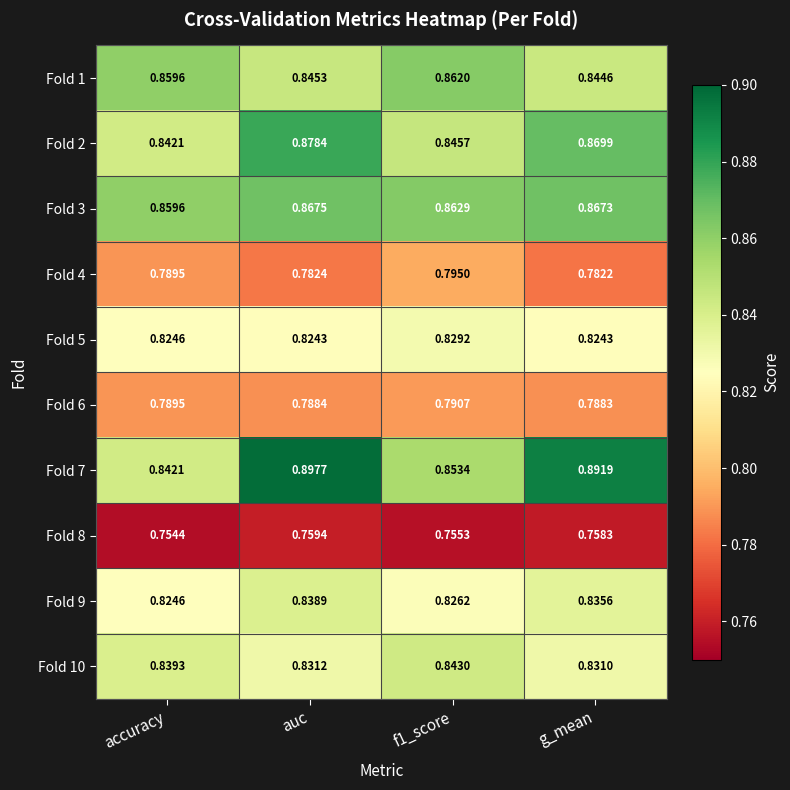

At which label is Fold 4 closest to 0?

g_mean